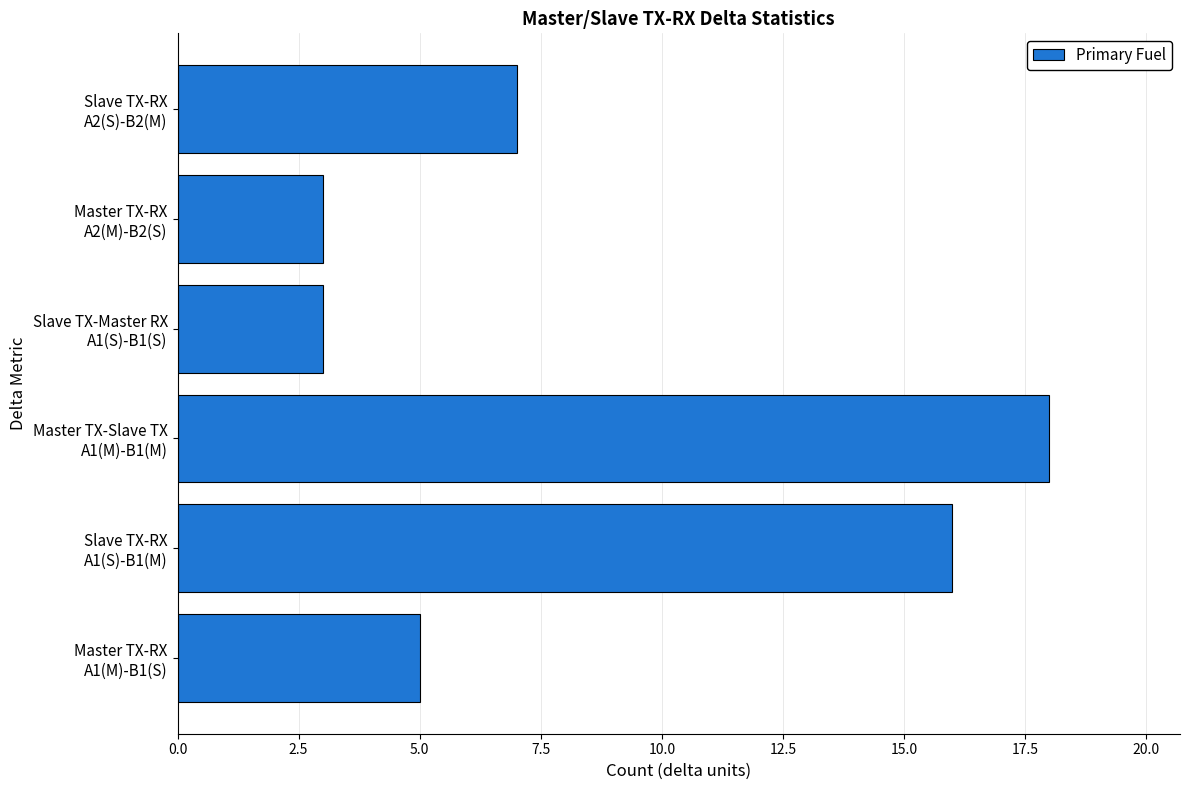

Reading bottom to top, extract all data points from this chart.

5	16	18	3	3	7